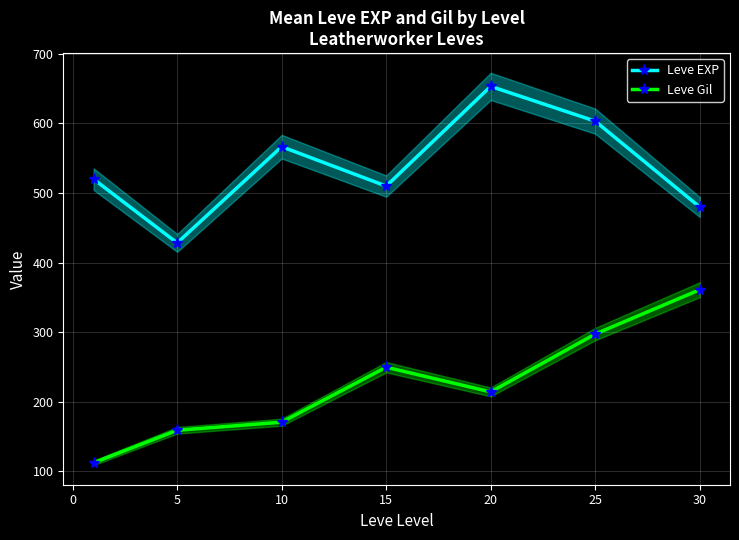

Reading left to right, extract all data points from this chart.

Leve EXP: 520.0	428.3	566.7	510.0	653.3	603.3	480.0
Leve Gil: 112.3	159.0	170.7	249.7	214.2	297.3	361.0